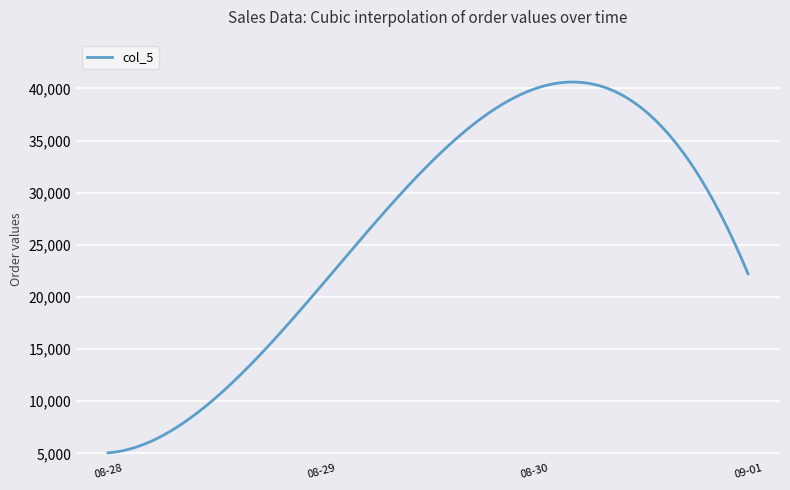

What is the difference between the maximum and minimum values?

35549.8